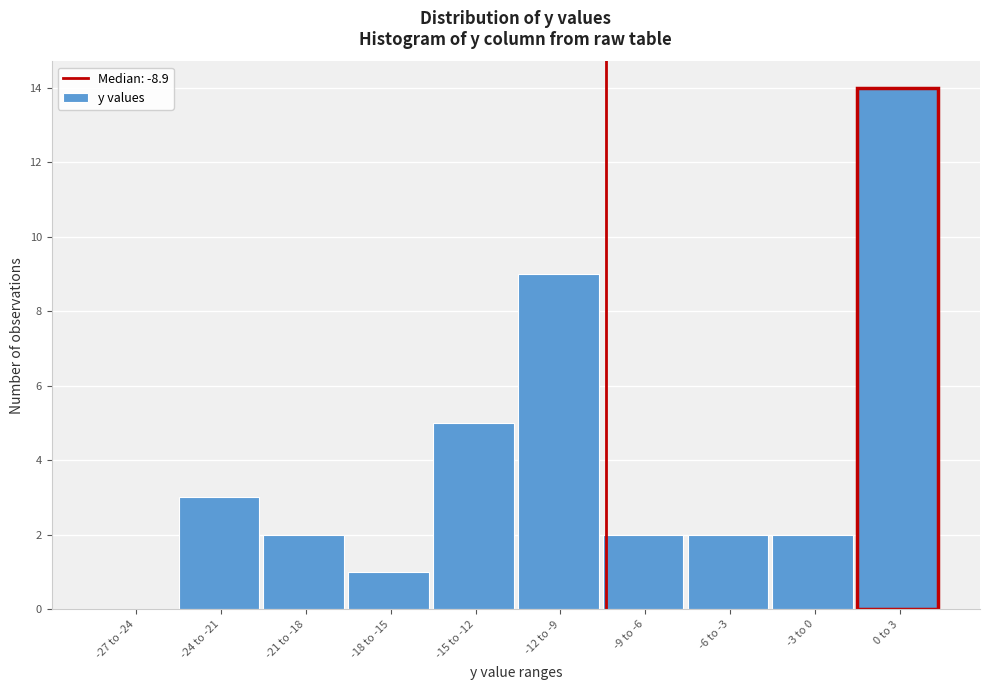

Reading left to right, list all the values displayed in this chart.

-27 to -24=0	-24 to -21=3	-21 to -18=2	-18 to -15=1	-15 to -12=5	-12 to -9=9	-9 to -6=2	-6 to -3=2	-3 to 0=2	0 to 3=14